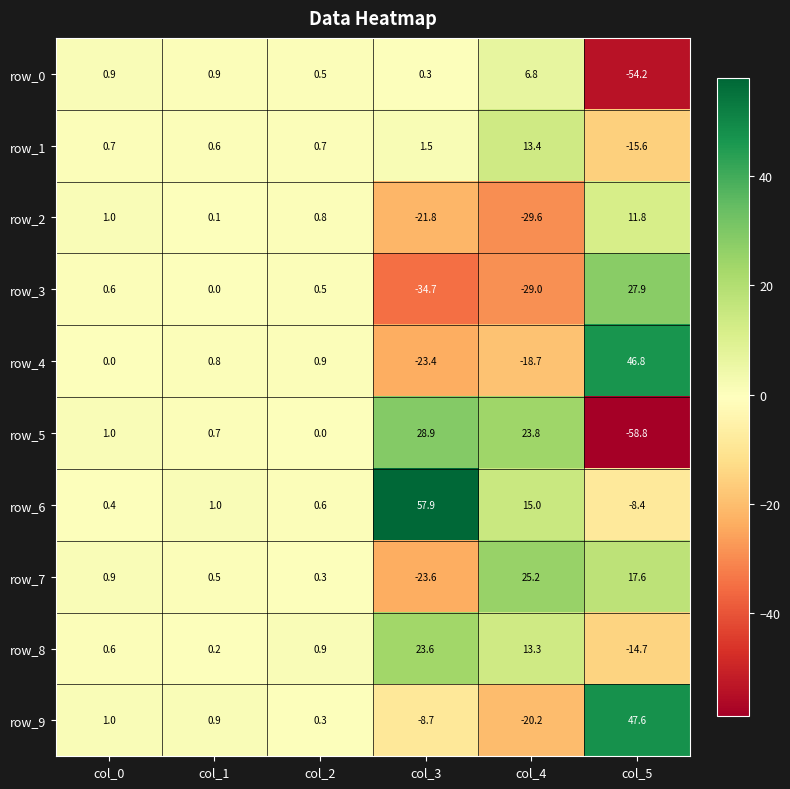

Rank the categories by row_7 value from highest to lowest.

col_4, col_5, col_0, col_1, col_2, col_3